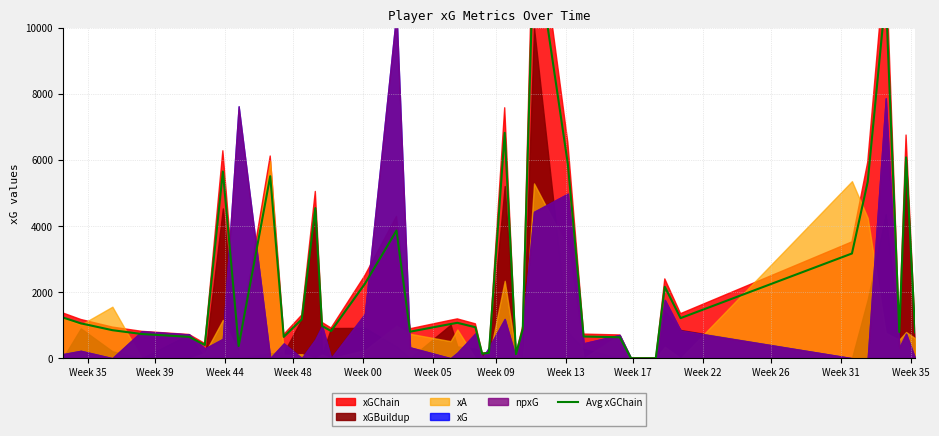

How many data points are above 974?

20